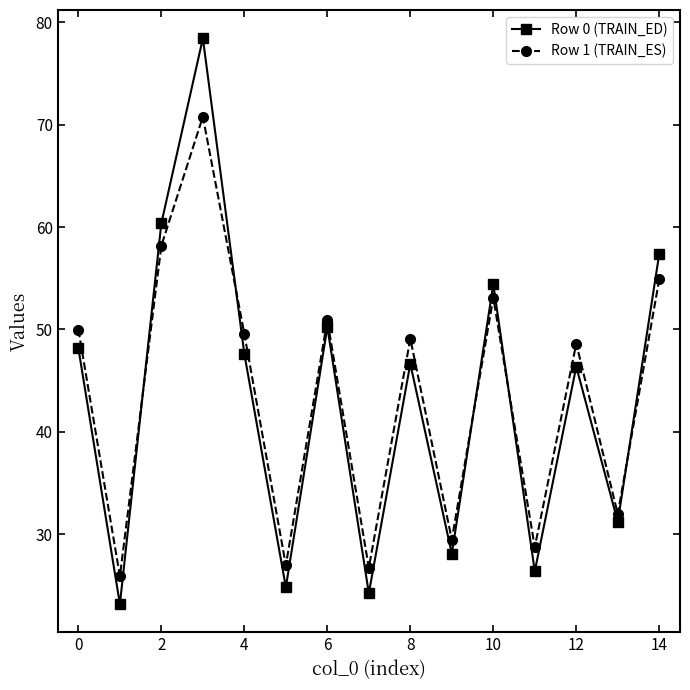

What is the difference between the second highest and minimum values in the Row 1 (TRAIN_ES) series?

32.3